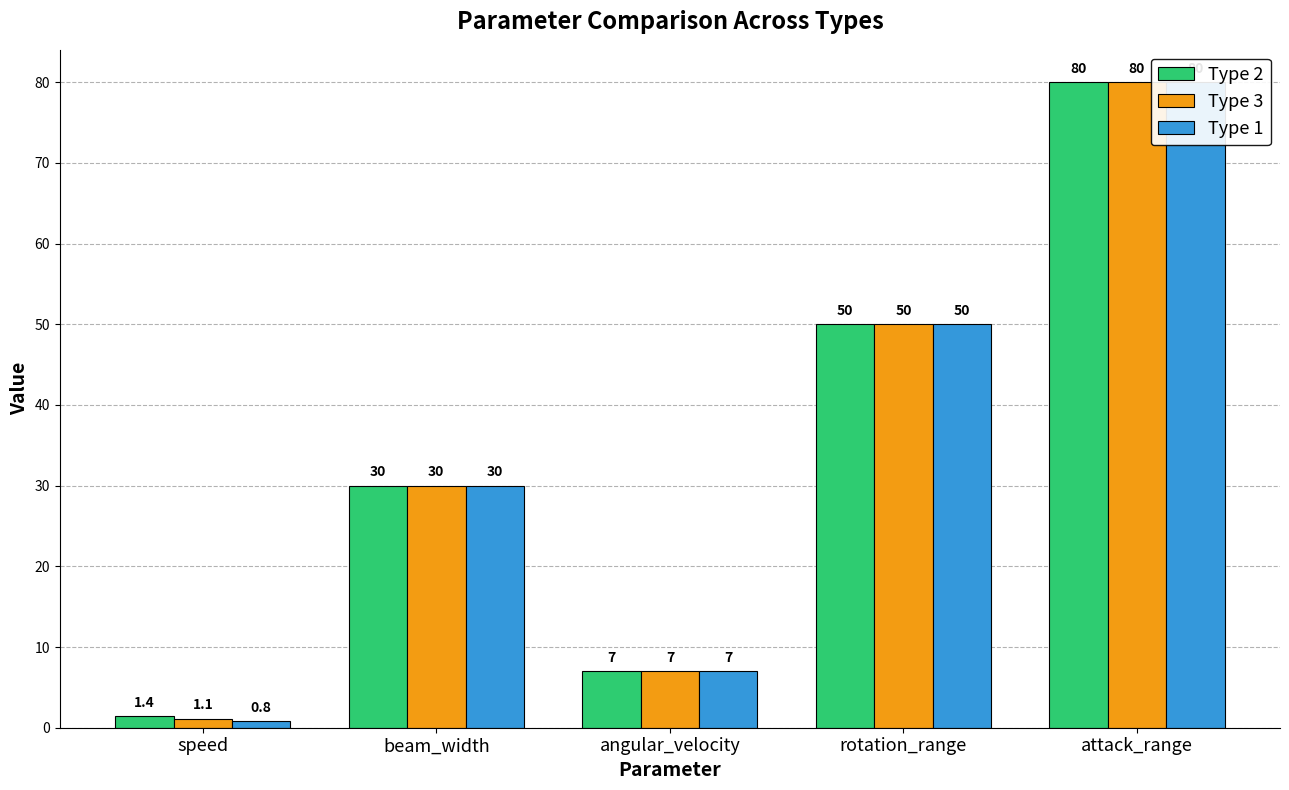

Reading left to right, transcribe all the data shown in this chart.

Type 2: 1.4	30.0	7.0	50.0	80.0
Type 3: 1.1	30.0	7.0	50.0	80.0
Type 1: 0.8	30.0	7.0	50.0	80.0